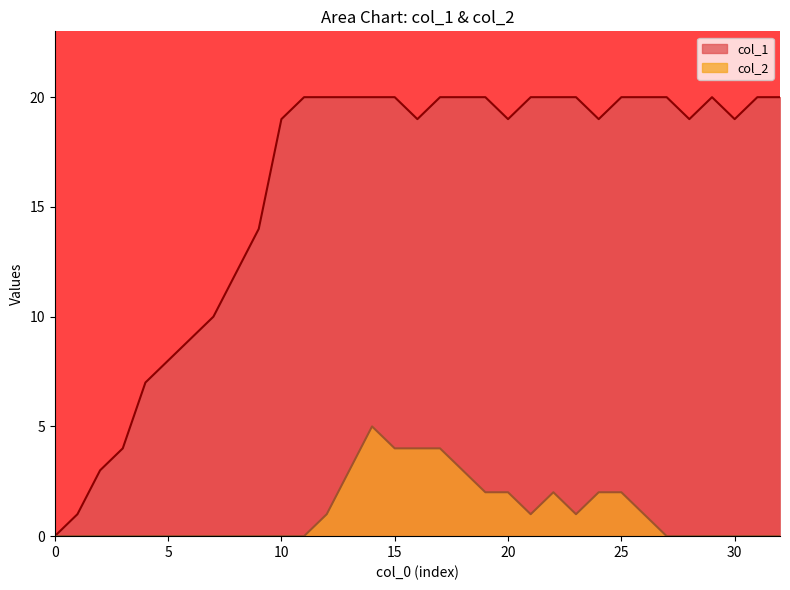

Is it true that col_1 equals 19 at 16?

True